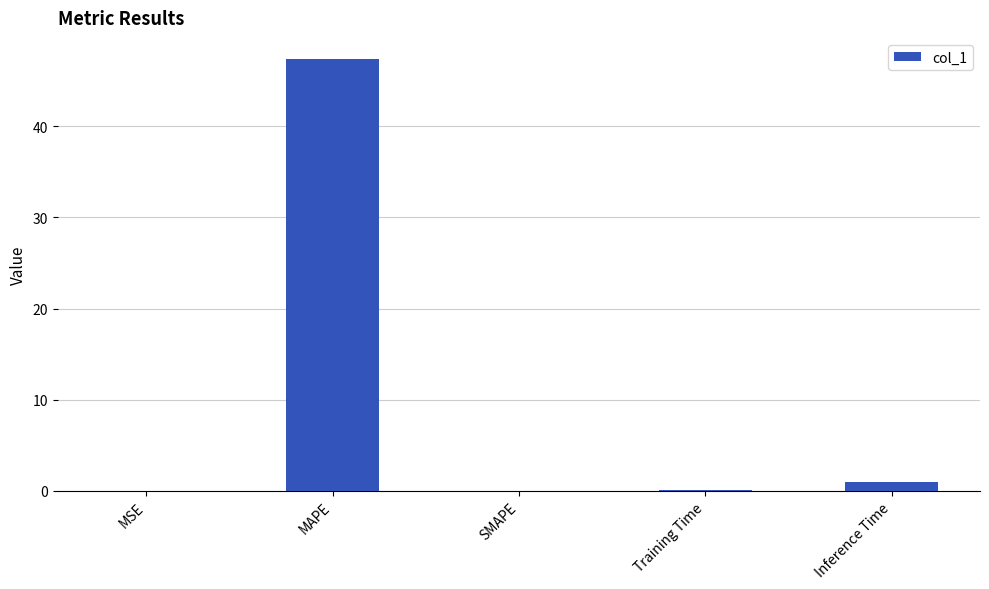

How many distinct data groups are displayed?

1